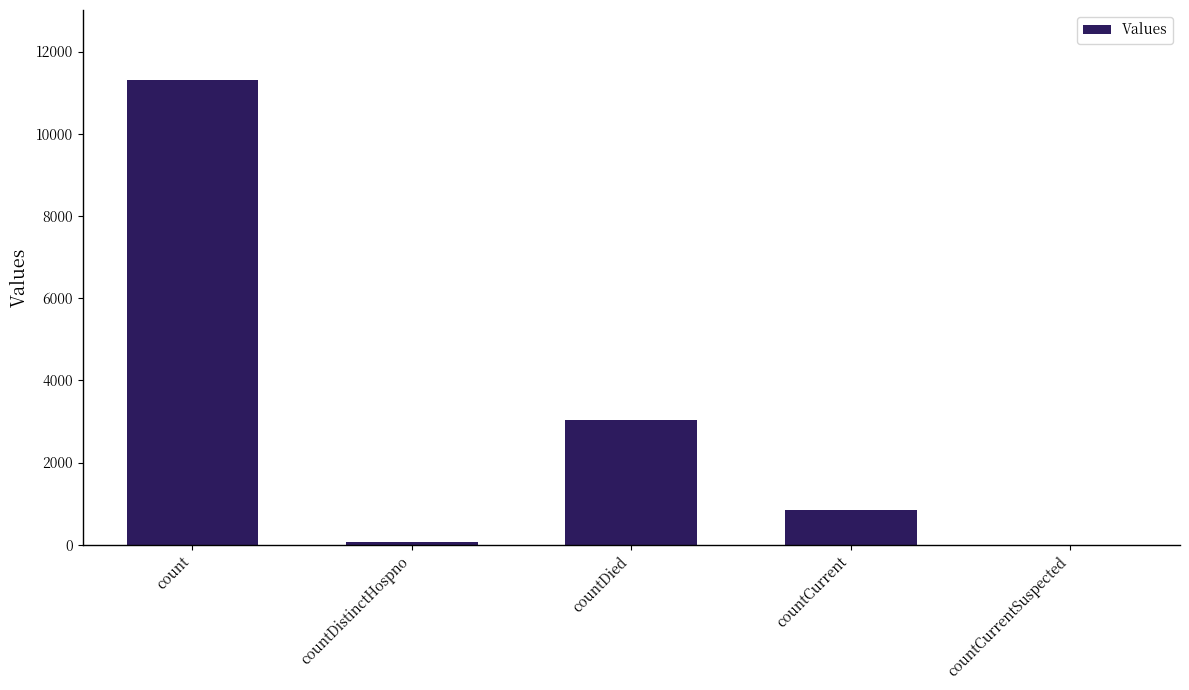

True or false: the data shows 835 at countCurrent.

True